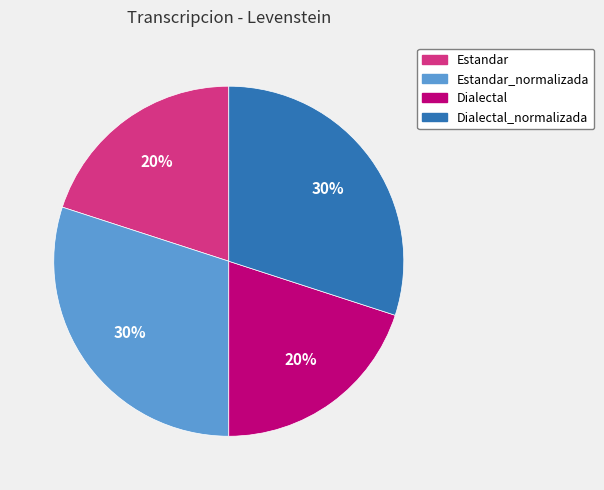

To the nearest percent, what percentage of the pie is Dialectal_normalizada?

30%